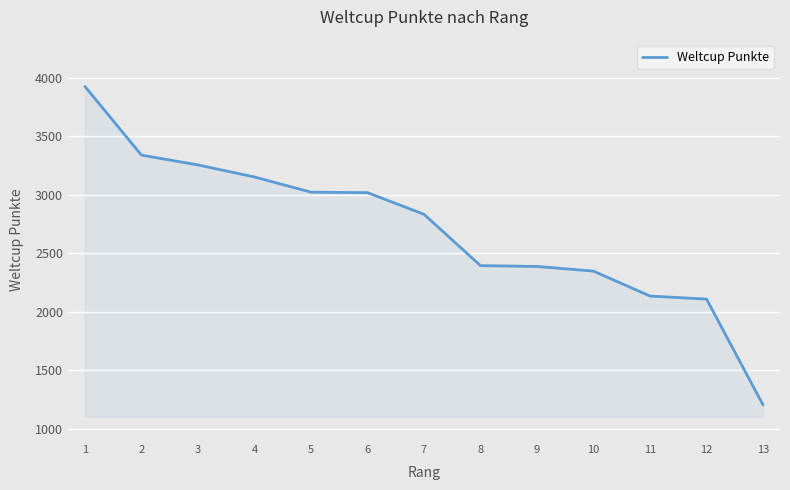

What is the minimum value shown in the chart?

1203